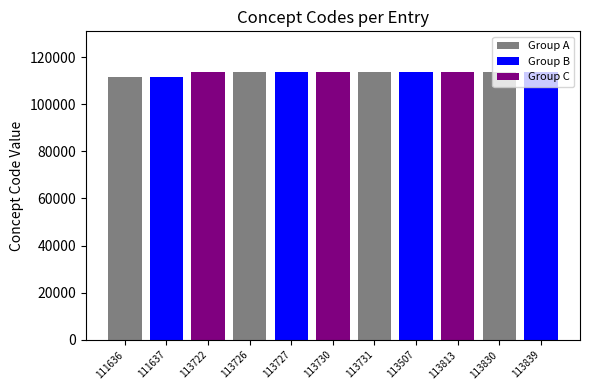

At which label is the value closest to 112737?

113507